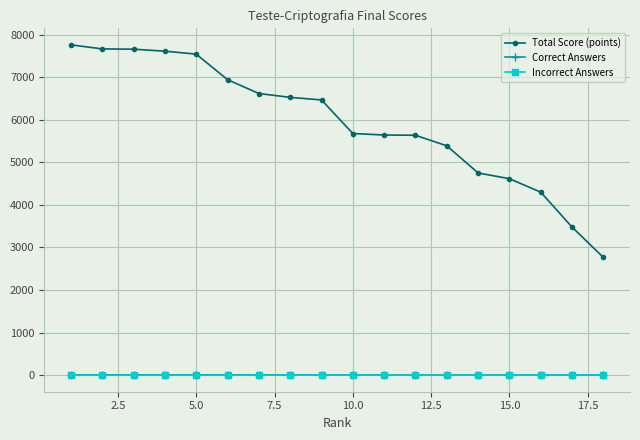

Which series has the widest spread of values?

Total Score (points)